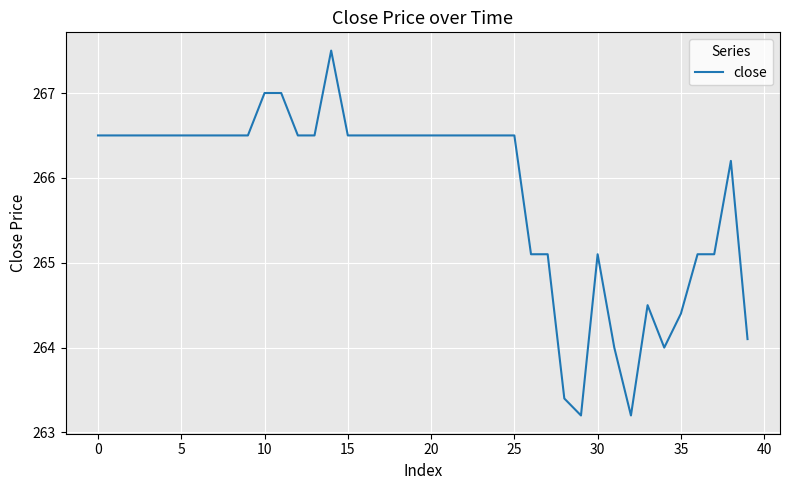

What is the smallest value displayed?

263.2